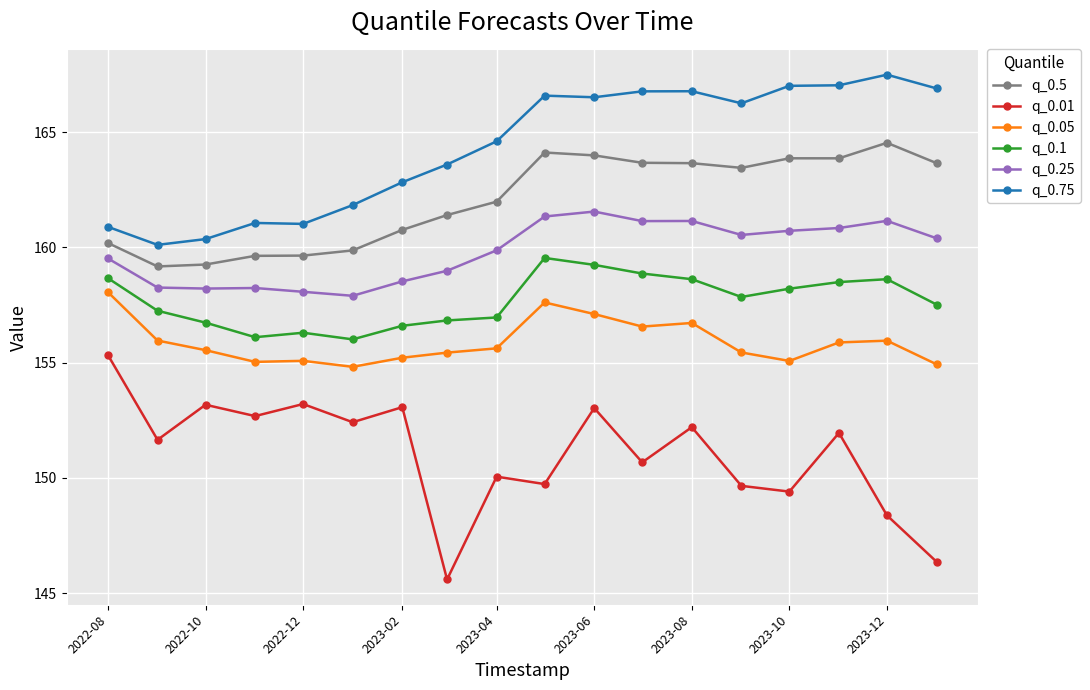

What is the difference between the maximum and minimum values in the q_0.75 series?

7.4